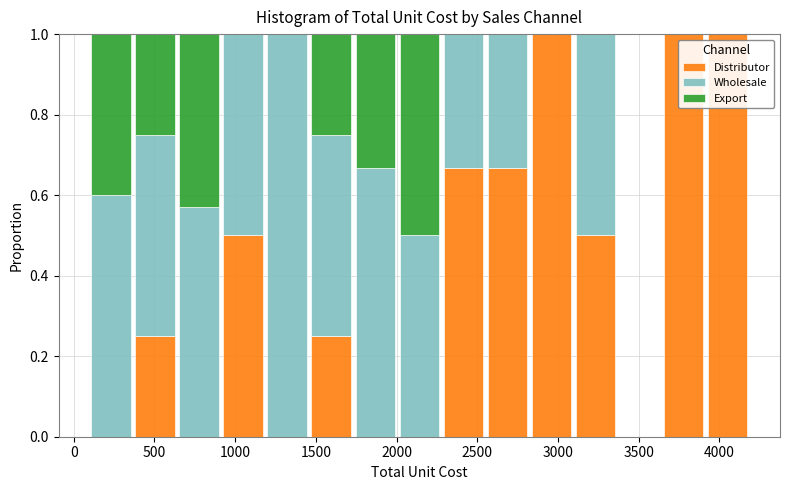

Reading left to right, list every stacked bar in this chart as the range it spans on the x-axis followed by its total height. Neither the bar edges nor the heights are printed on the chart, so give them approximately, as read against the axes.

100 to 350: 1
350 to 650: 1
650 to 900: 1
900 to 1200: 1
1200 to 1450: 1
1450 to 1750: 1
1750 to 2000: 1
2000 to 2300: 1
2300 to 2550: 1
2550 to 2800: 1
2800 to 3100: 1
3100 to 3350: 1
3350 to 3650: 0
3650 to 3900: 1
3900 to 4200: 1